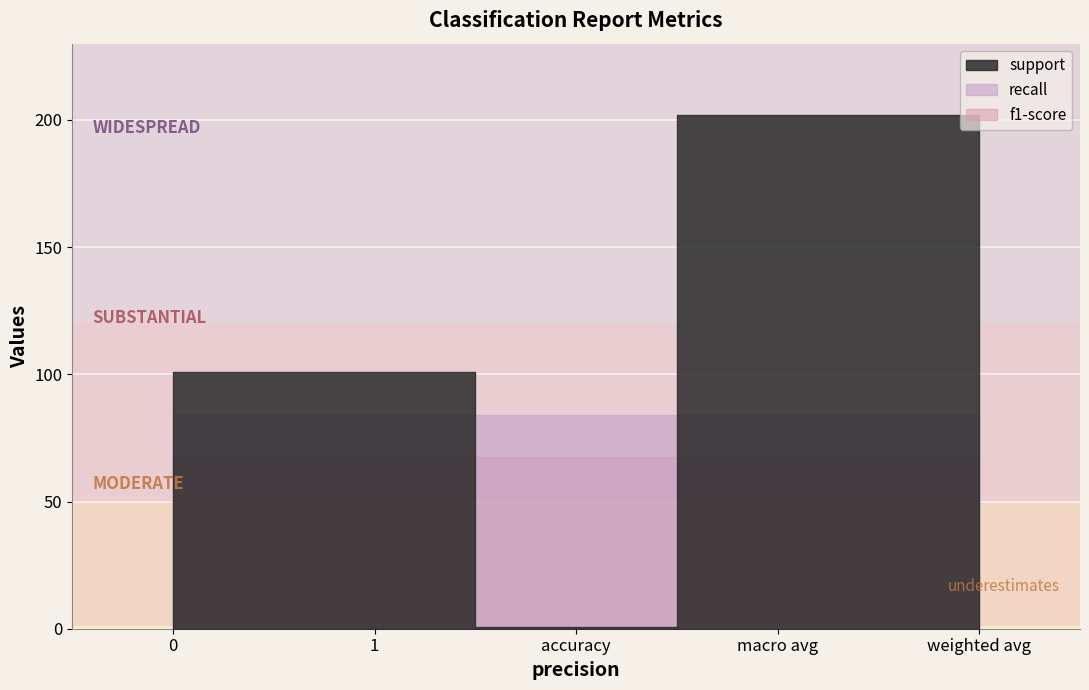

True or false: support has a value of 0.2 at accuracy.

False